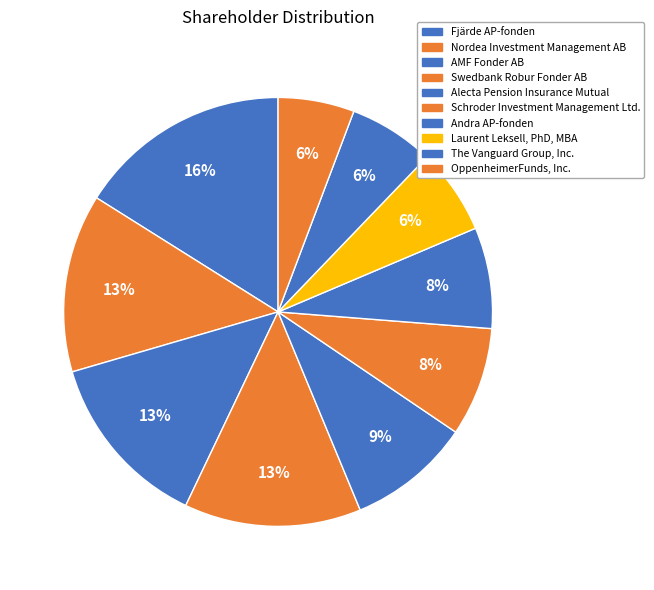

To the nearest percent, what percentage of the pie is The Vanguard Group, Inc.?

6%